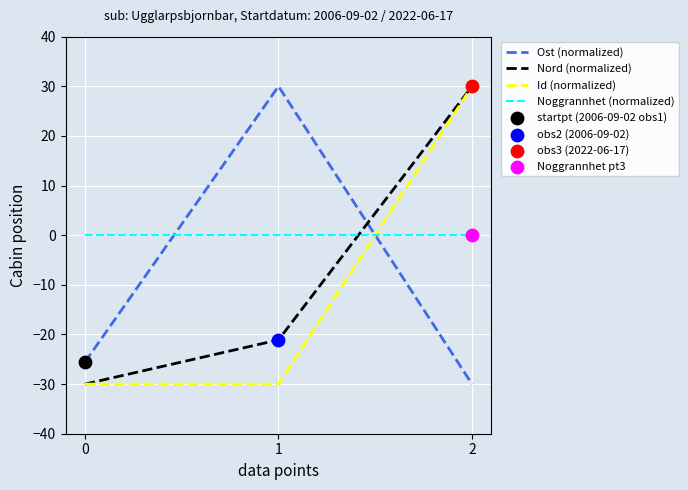

Which series changed the most between 0 and 1?

Ost (normalized)